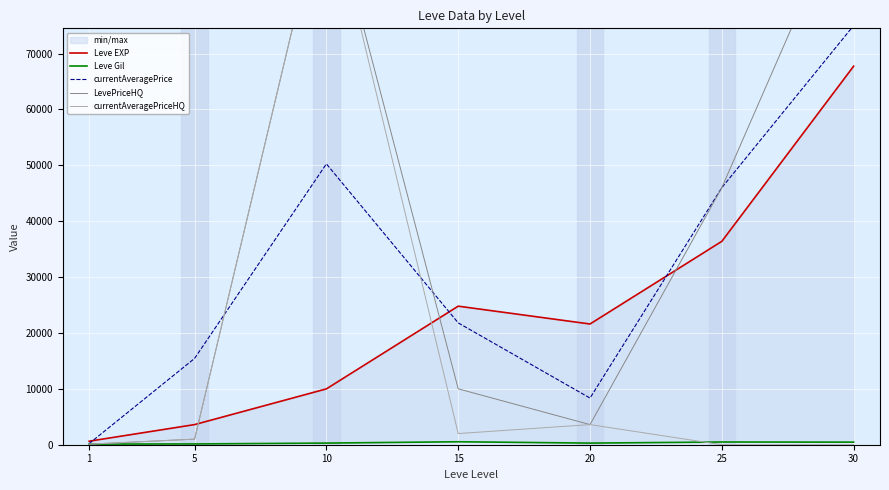

At which category is the sum across all series the highest?

10